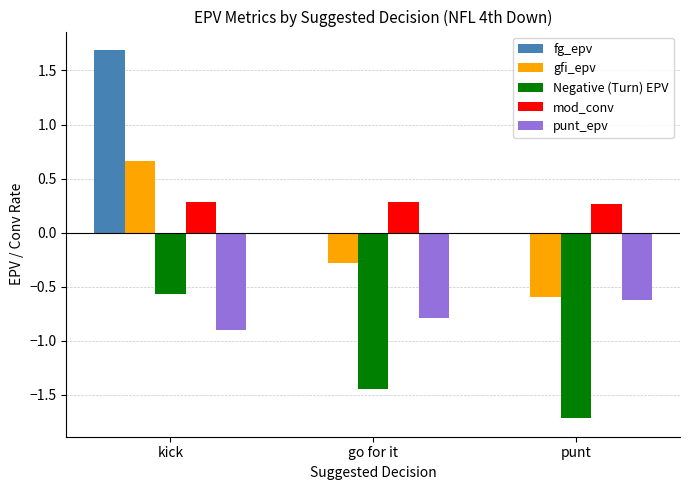

Which series changed the most between kick and punt?

fg_epv